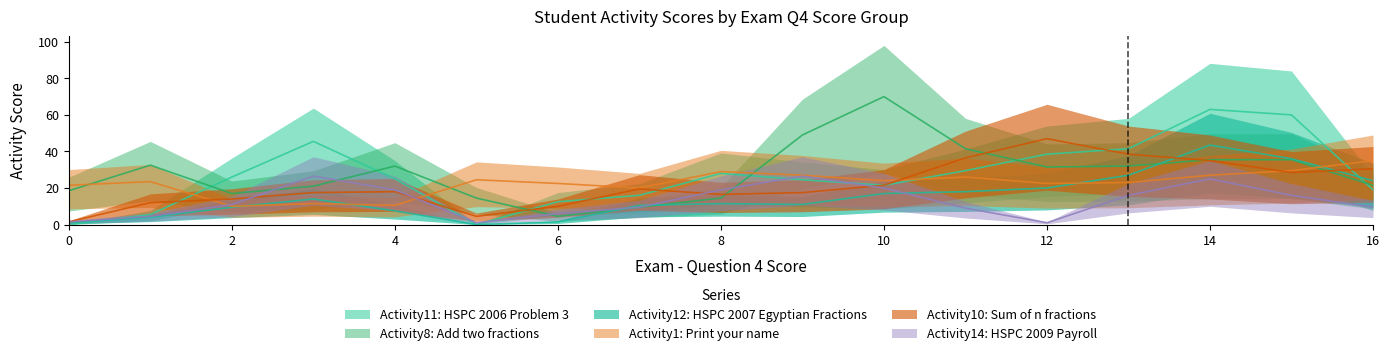

At which label does Activity12 first exceed 17?

7